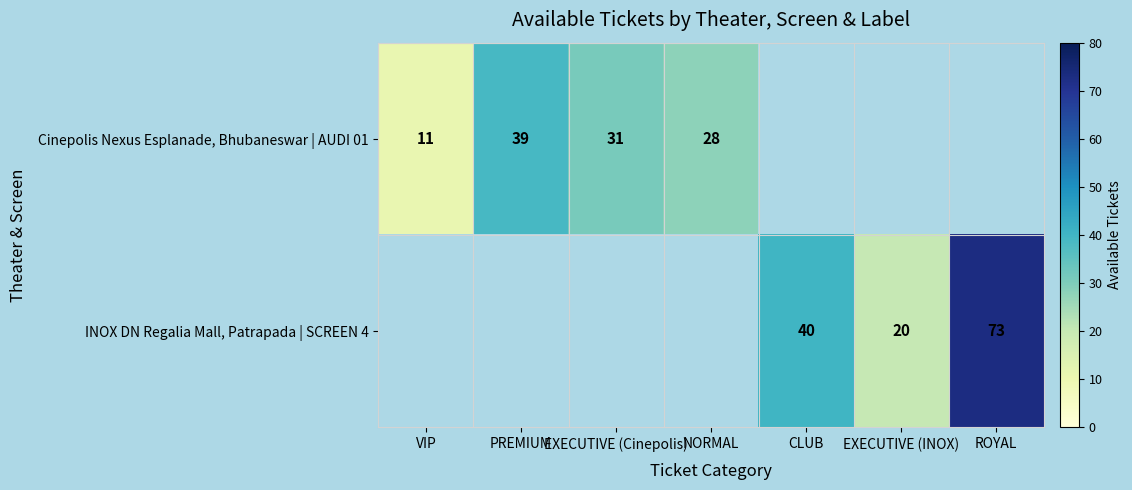

How many distinct data groups are displayed?

2